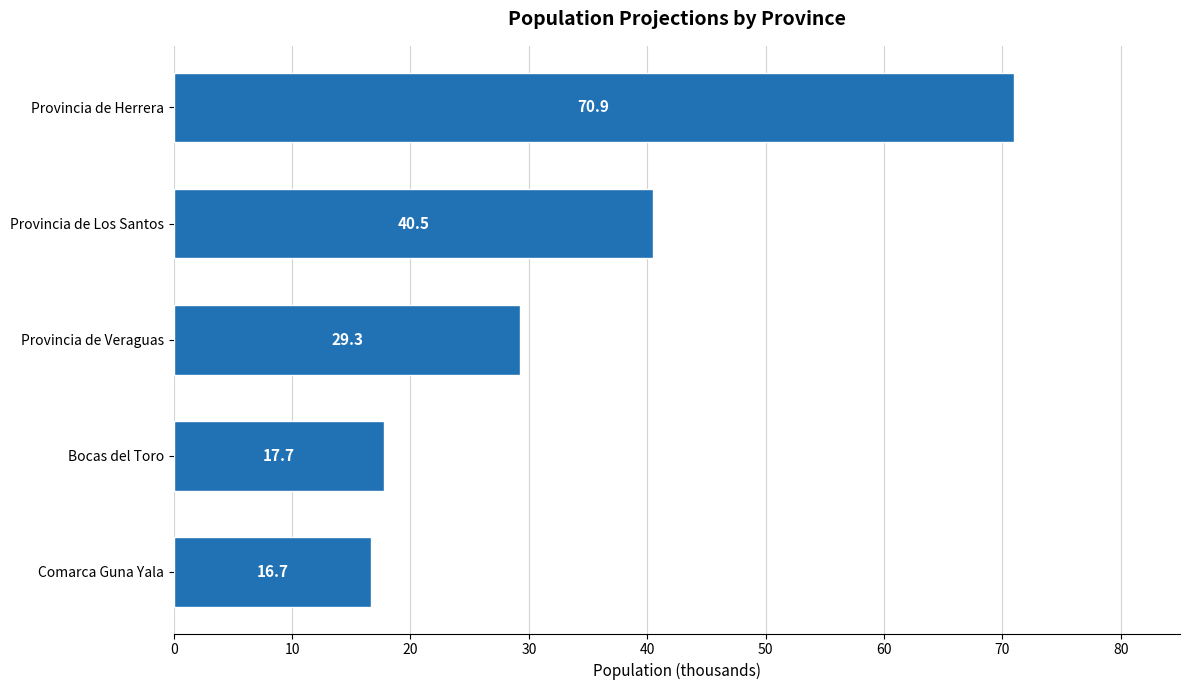

What is the sum of the values at Provincia de Los Santos and Provincia de Herrera?

111.4